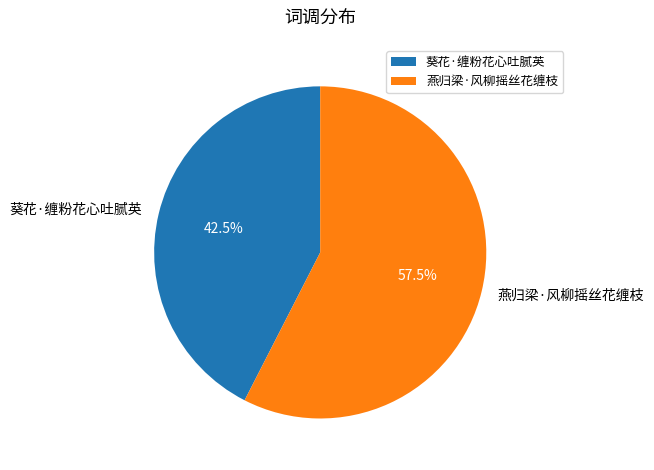

Combined, what portion of the pie is 燕归梁·风柳摇丝花缠枝 and 葵花·缠粉花心吐腻英?

100.0%